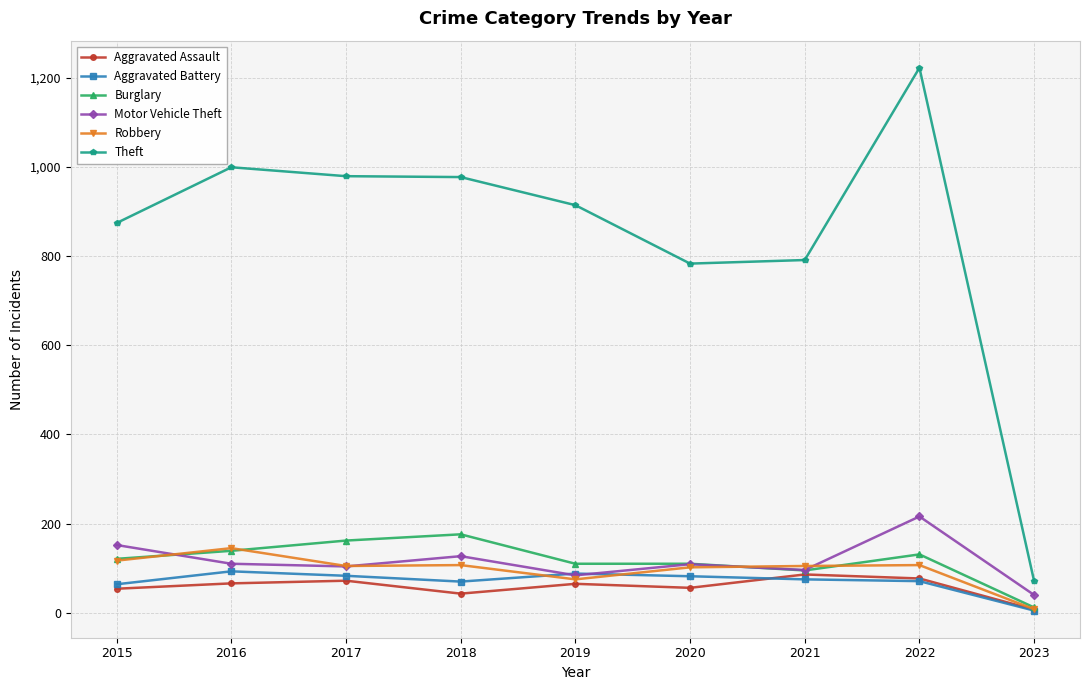

Which series ends up on top after the final intersection of Motor Vehicle Theft and Aggravated Battery?

Motor Vehicle Theft